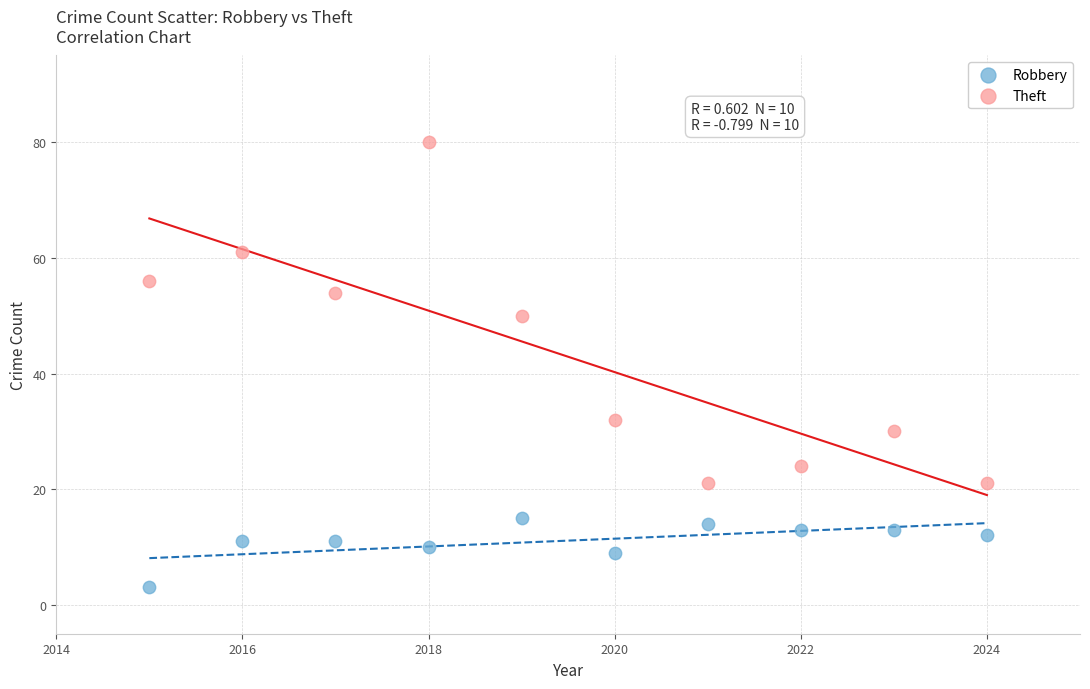

What is the X range (max minus min) for the scatter plot?

9